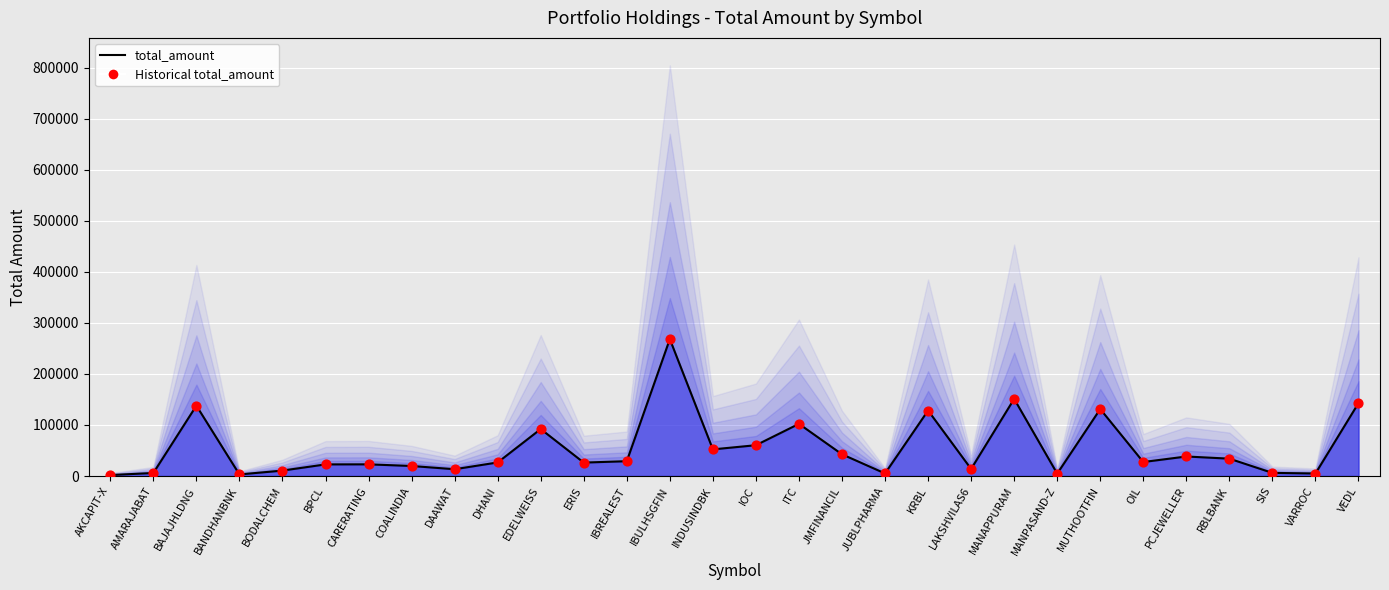

Which series has the largest total across all categories?

total_amount